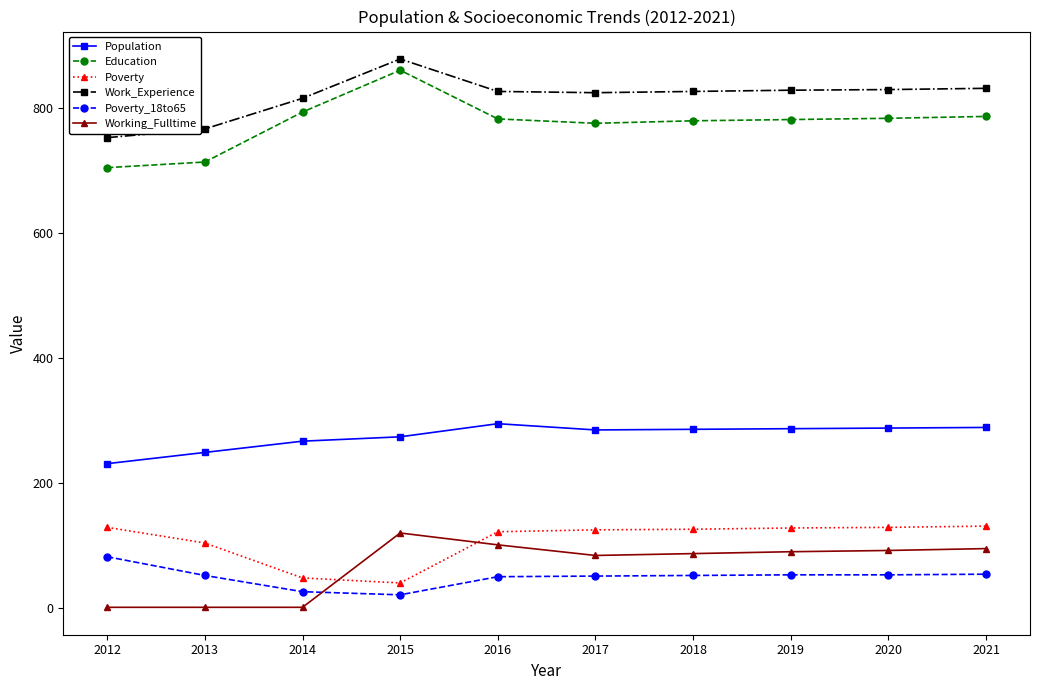

How many lines are shown in the chart?

6